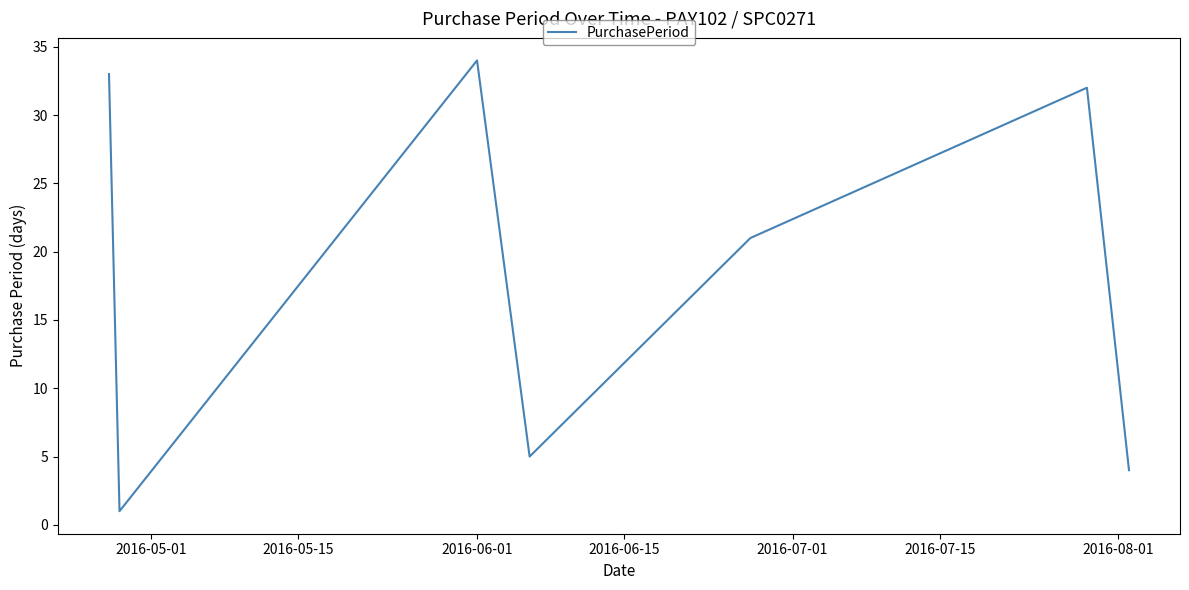

What is the difference between the second highest and minimum values?

32